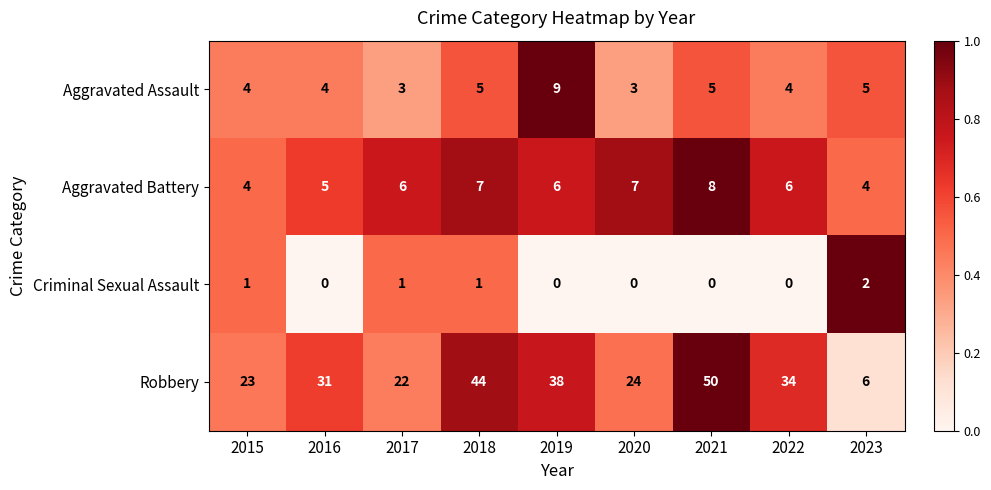

Which category has the highest value across all series?

2021